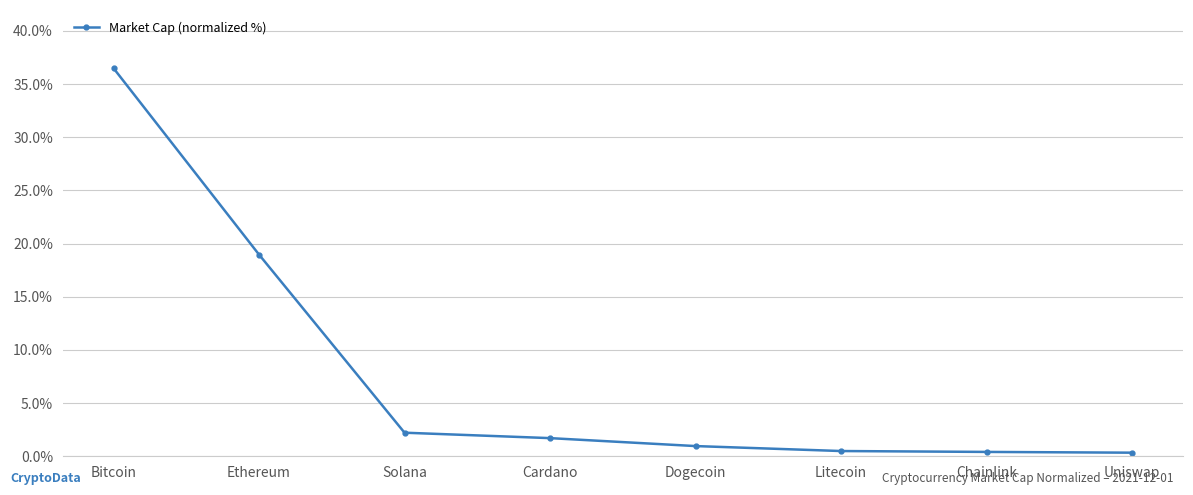

What is the change in value from Solana to Uniswap?

-1.9